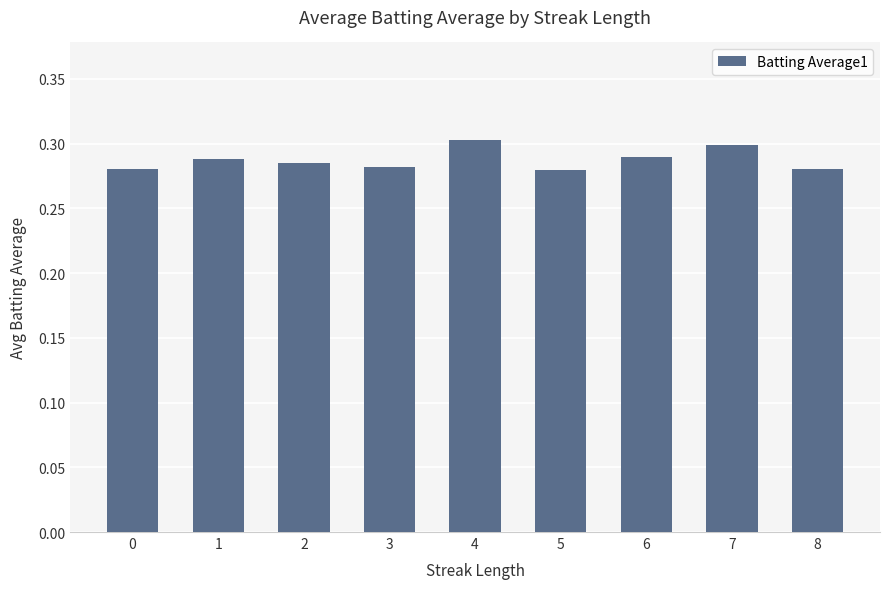

The chart shows a value of 0.1 at 6. True or false?

False